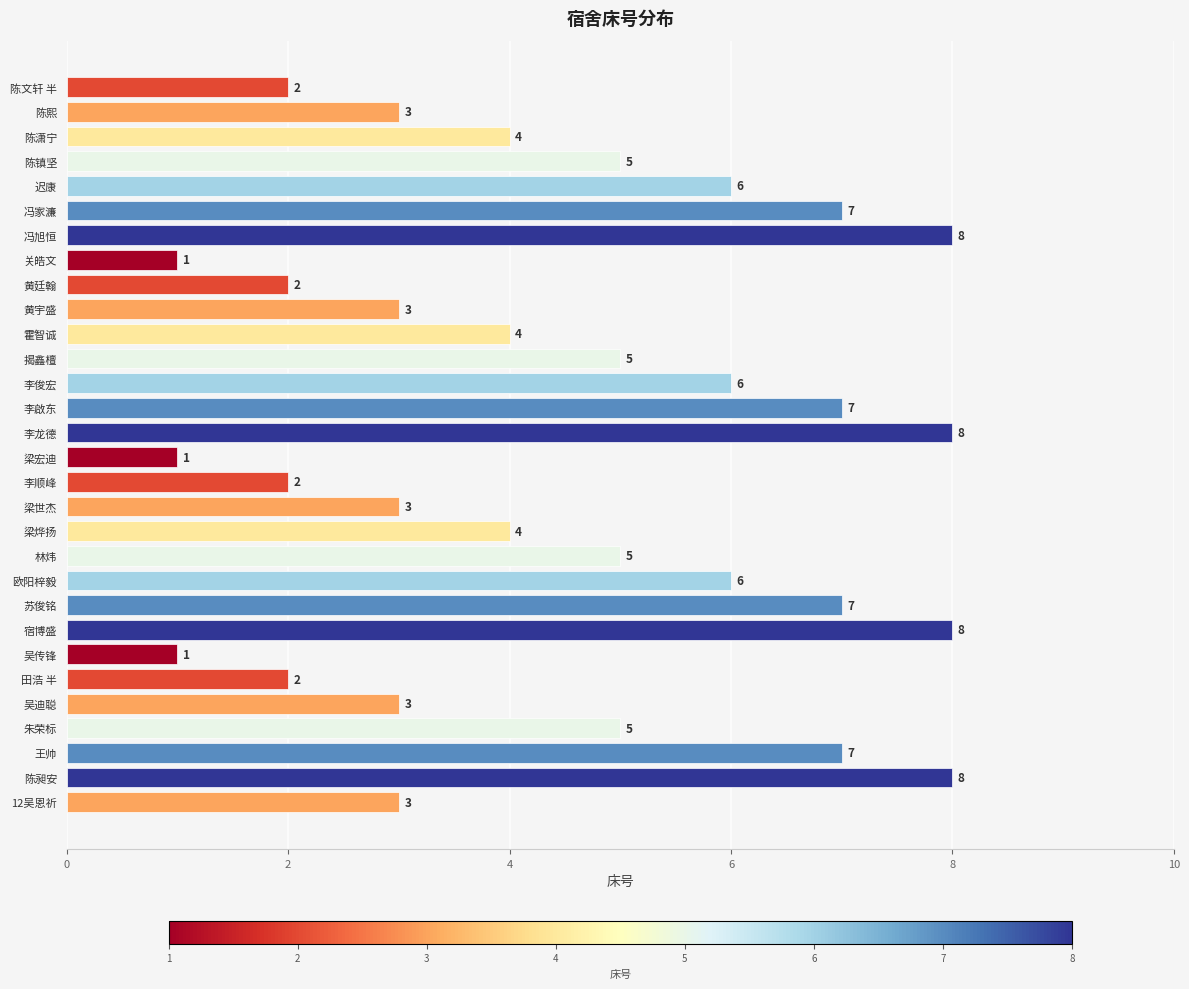

Count the values in the range 3 to 7.

19